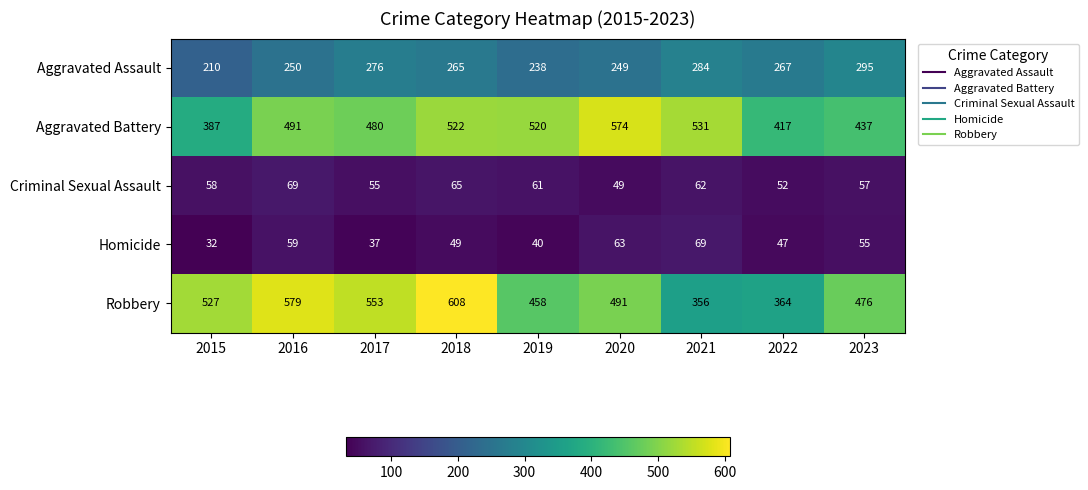

The Homicide series shows 58 at 2017. True or false?

False